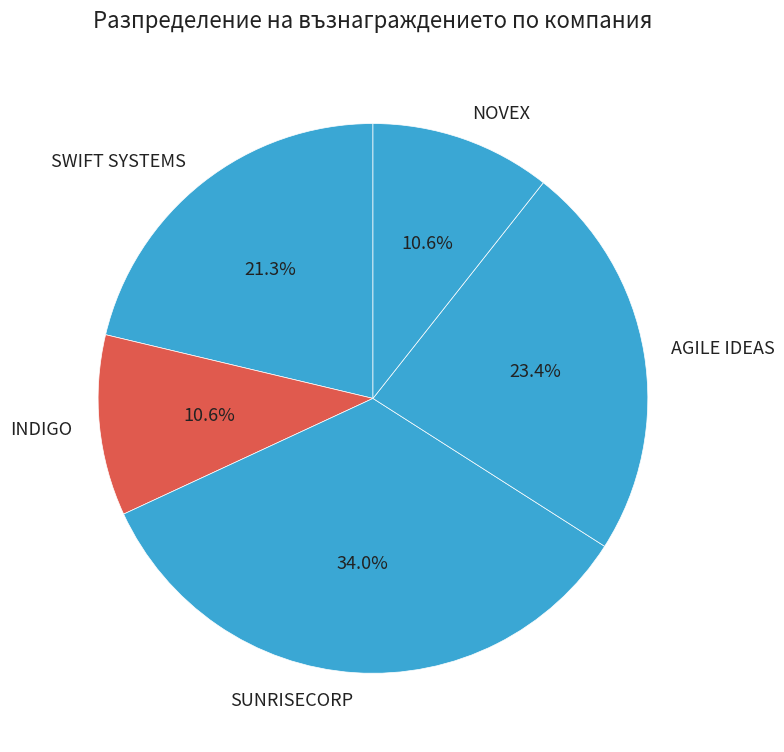

Which category has the biggest portion of the pie?

SUNRISECORP